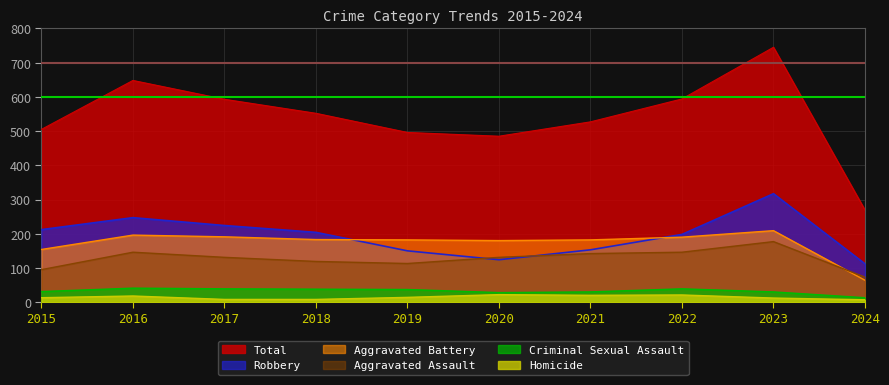

True or false: Homicide and Criminal Sexual Assault intersect in this chart.

False